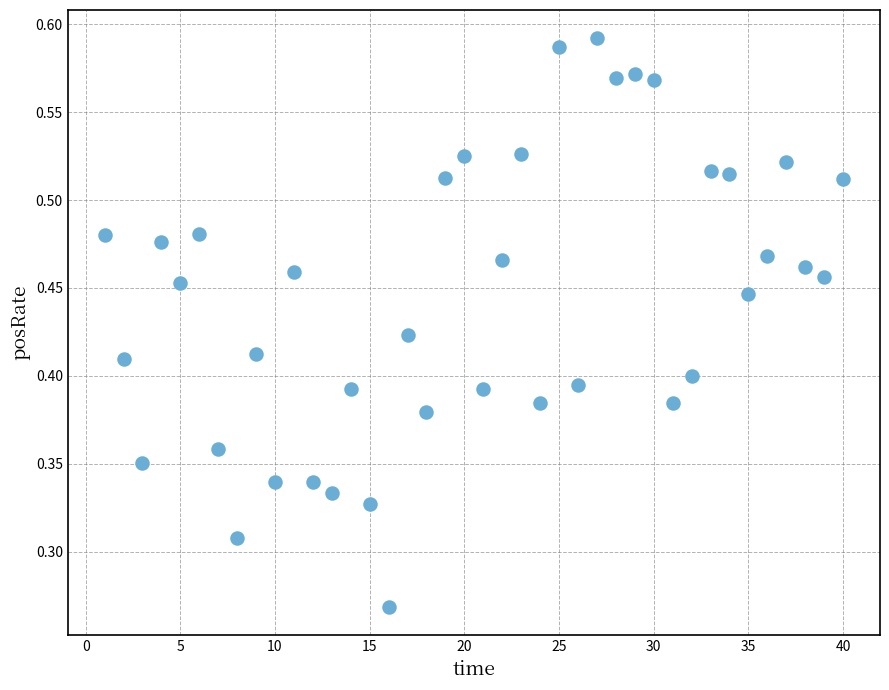

What is the range of X values (max minus min)?

39.0